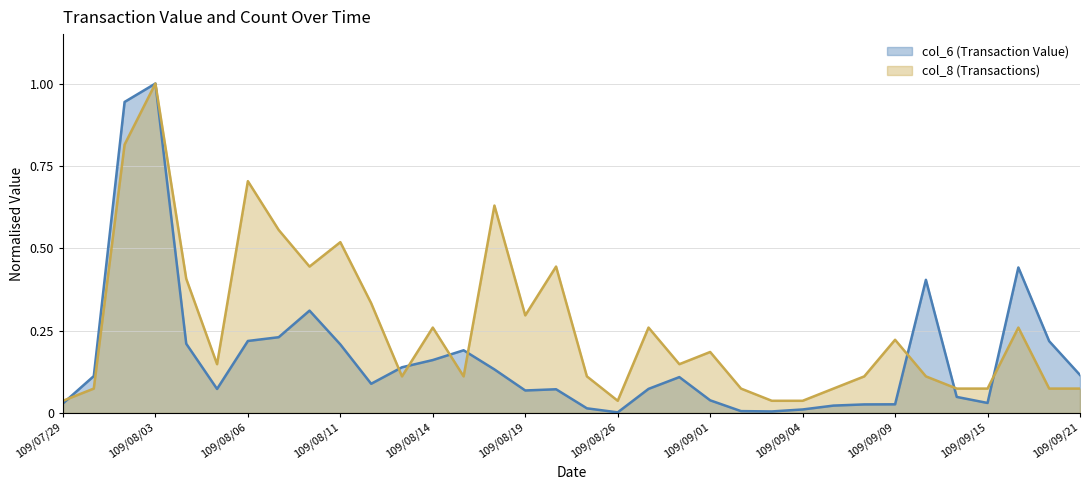

Which series ends up on top after the final intersection of col_8 (Transactions) and col_6 (Transaction Value)?

col_6 (Transaction Value)